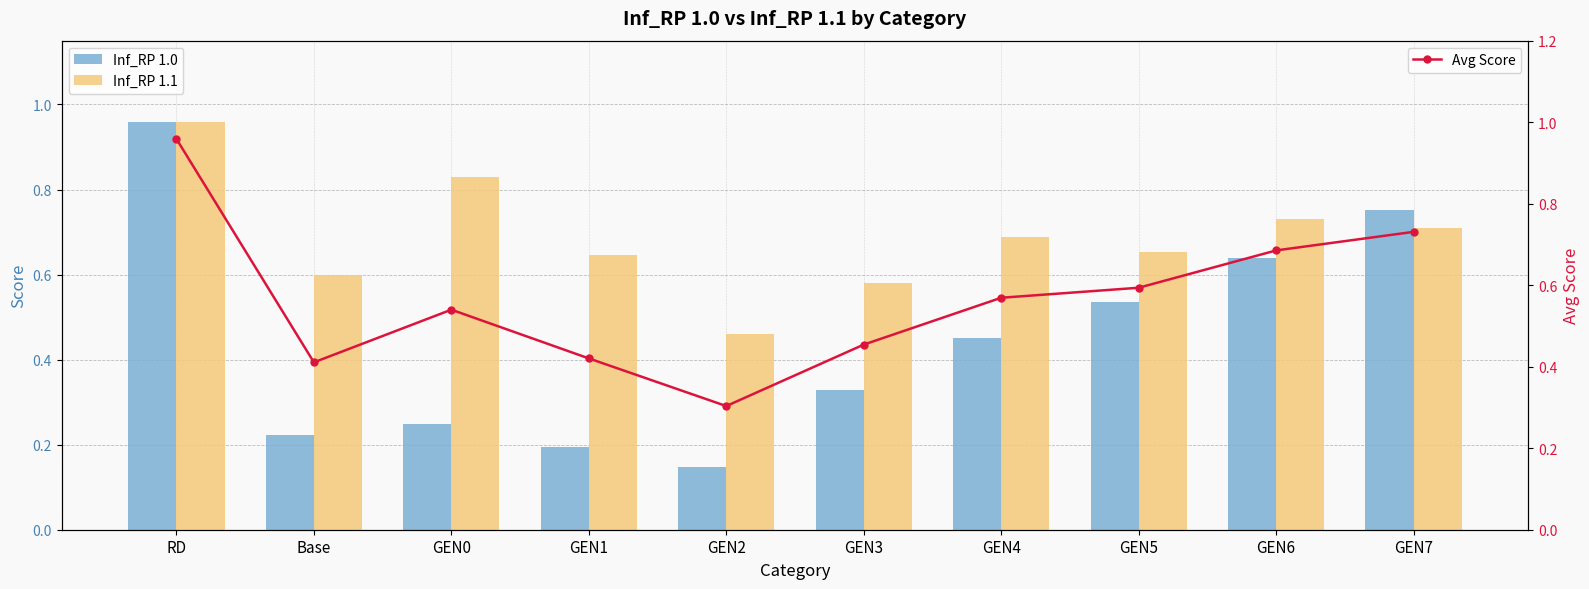

What is the sum of the Inf_RP 1.1 values at GEN2 and Base?

1.1